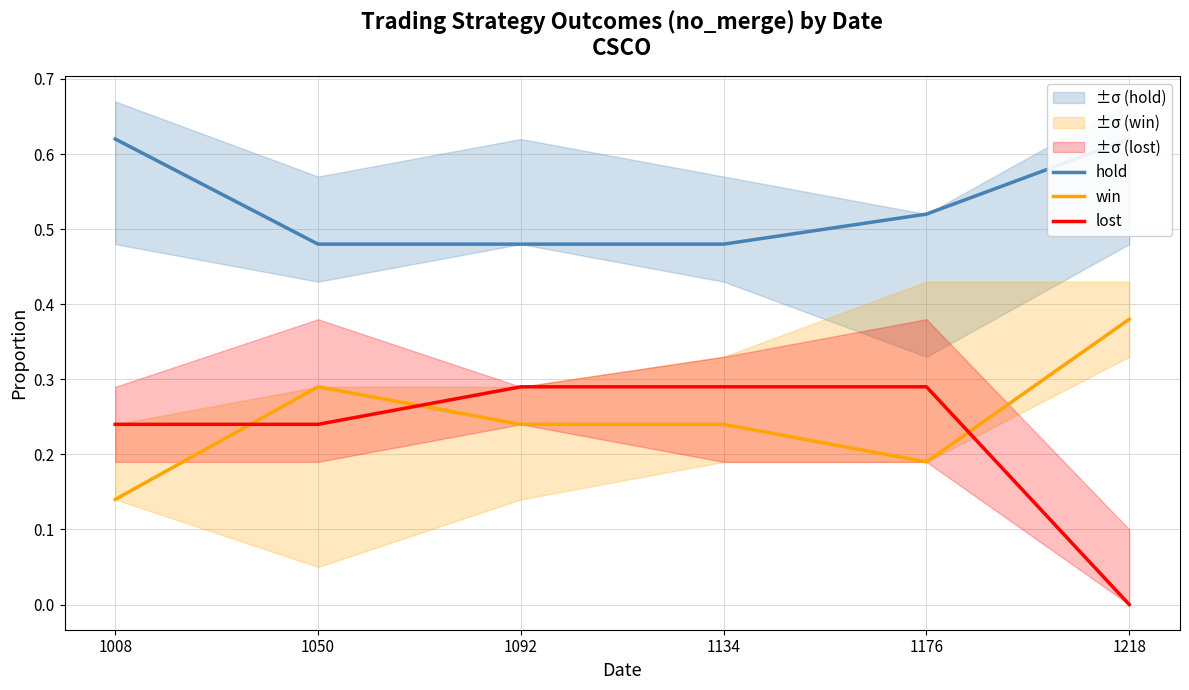

What is the difference between the maximum and minimum values in the win series?

0.2